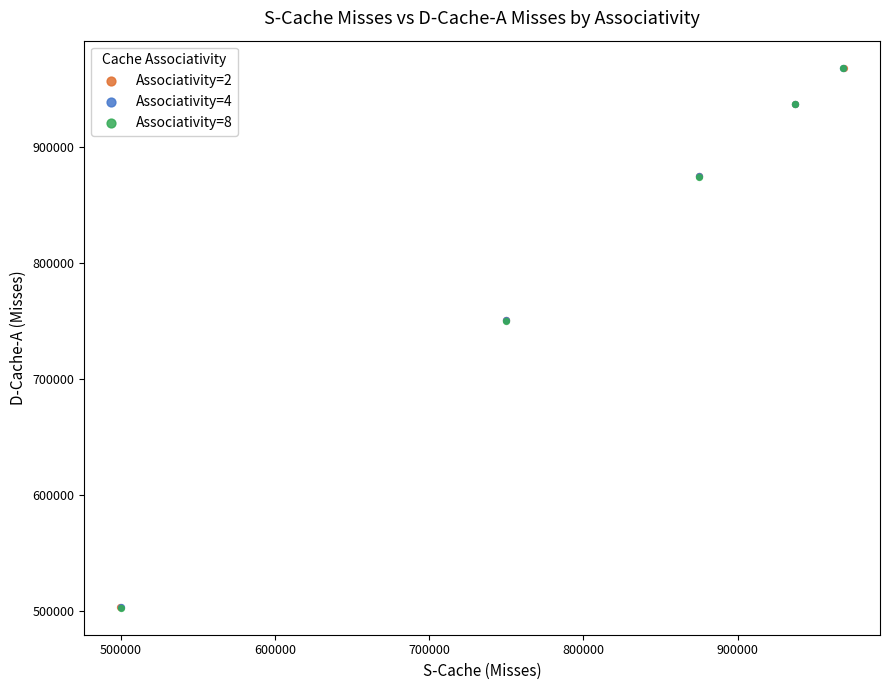

Which series has the largest Y range (max minus min)?

Associativity=2